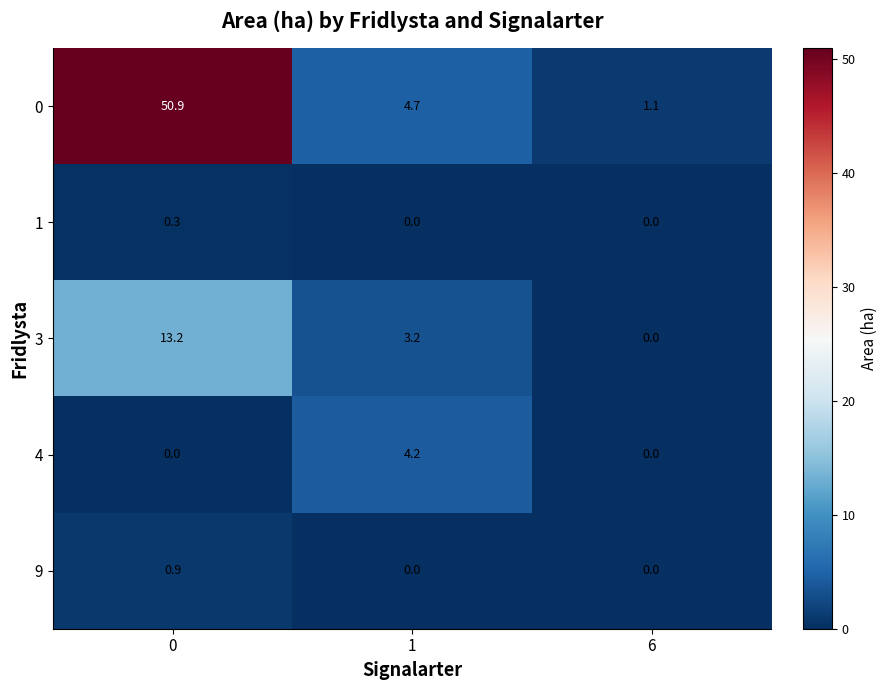

Reading right to left, transcribe all the data shown in this chart.

0: 6=1.1	1=4.7	0=50.9
1: 6=0.0	1=0.0	0=0.3
3: 6=0.0	1=3.2	0=13.2
4: 6=0.0	1=4.2	0=0.0
9: 6=0.0	1=0.0	0=0.9